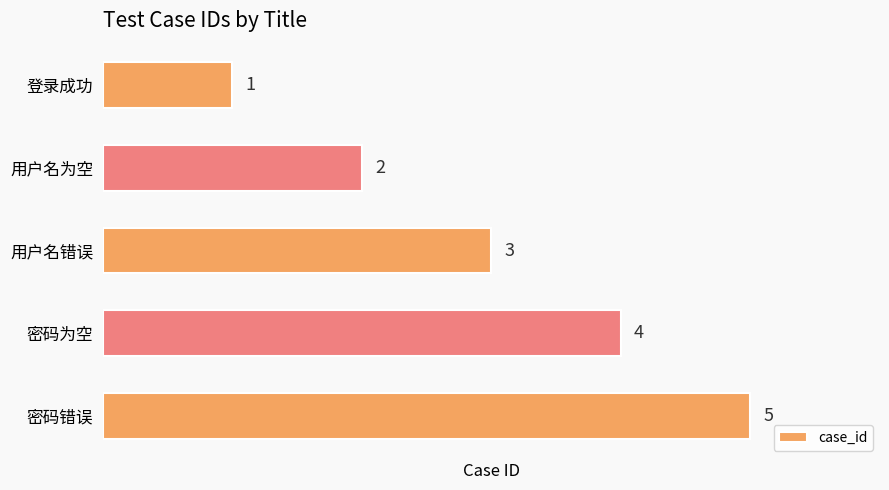

At which label is the value closest to 3?

用户名错误